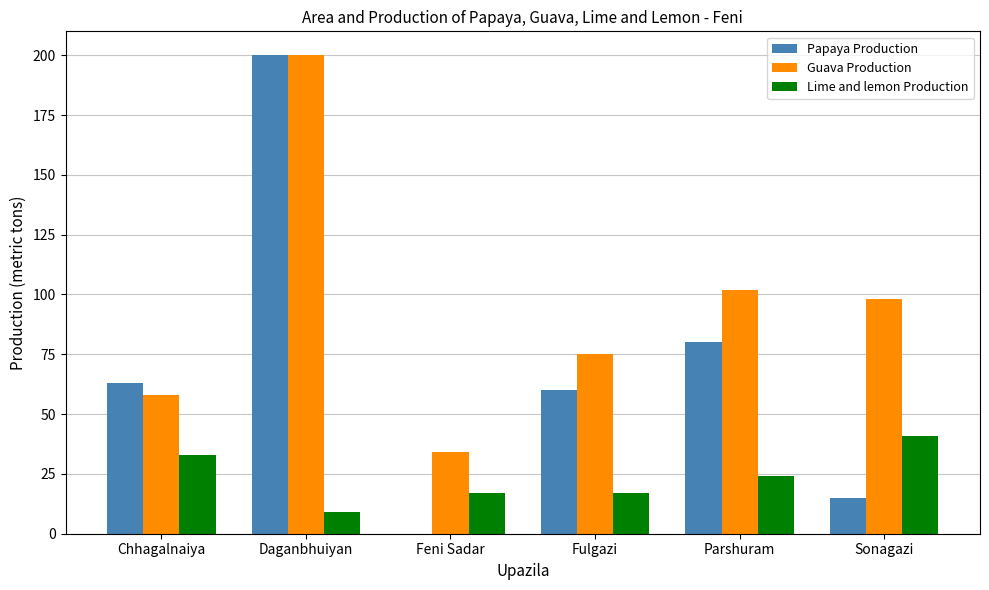

Between Chhagalnaiya and Parshuram, which series saw the biggest shift?

Guava Production